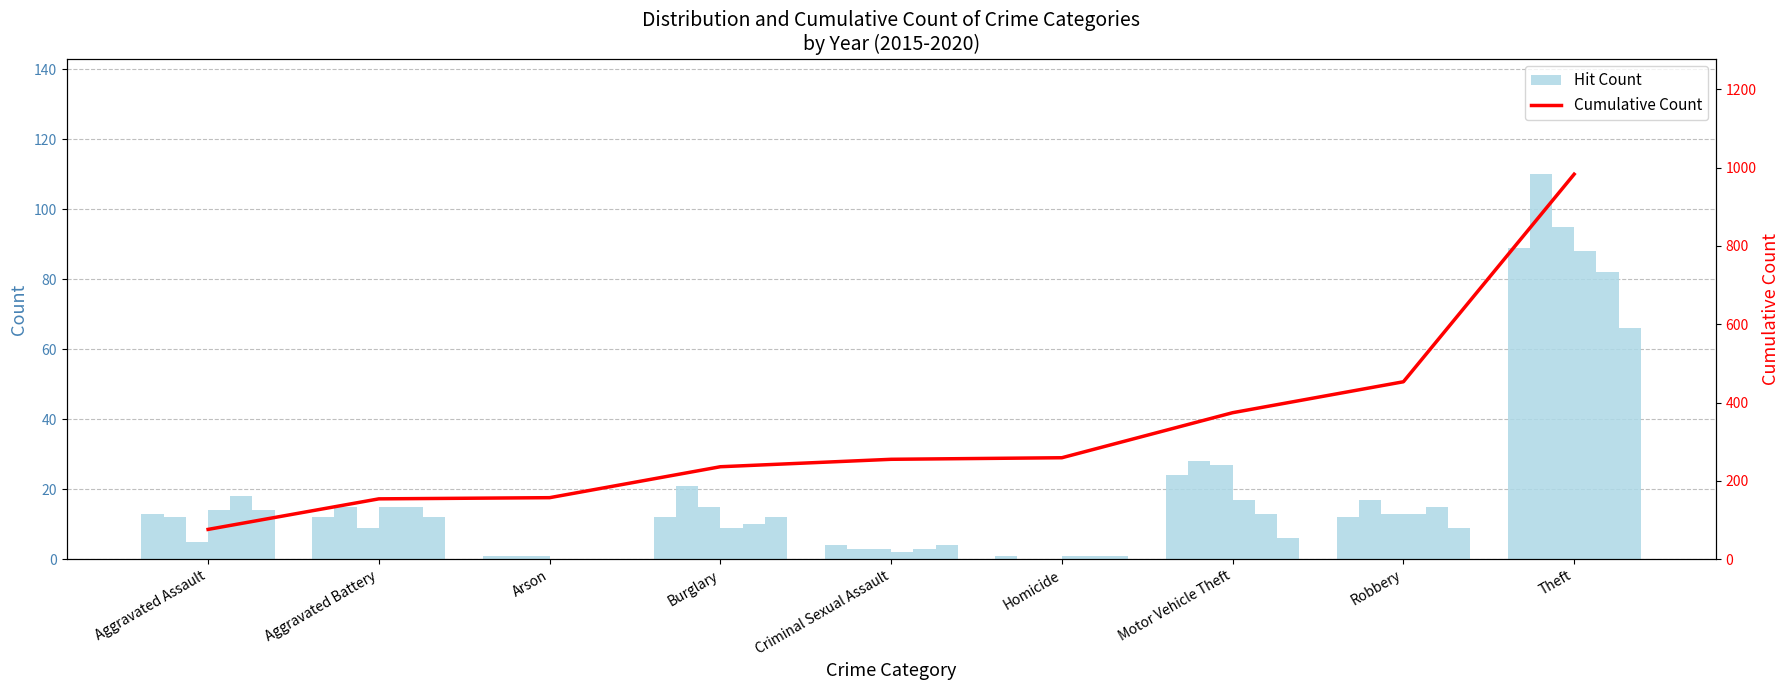

List the labels in order of value, largest first.

Theft, Robbery, Motor Vehicle Theft, Homicide, Criminal Sexual Assault, Burglary, Arson, Aggravated Battery, Aggravated Assault